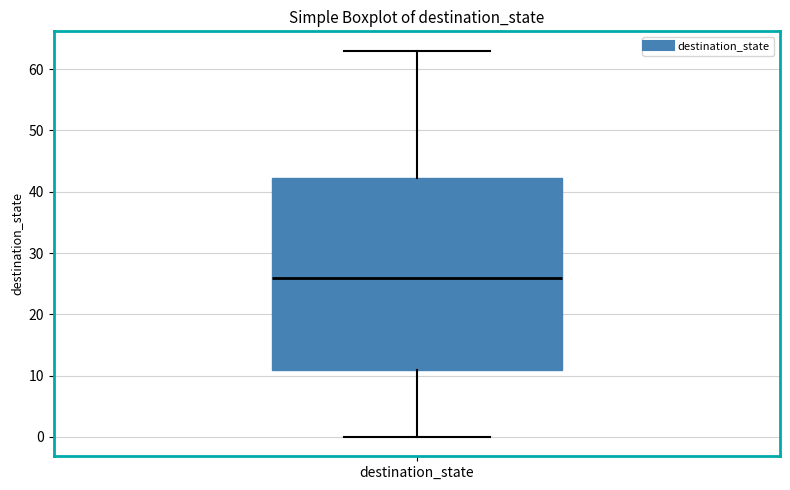

Read this box plot against the y-axis: the position of the median line, the range covered by the box, and the ends of both whiskers. The values are not printed on the chart, so give them approximately, as read against the axis.

median 26, box 11 to 42, whiskers 0 to 63